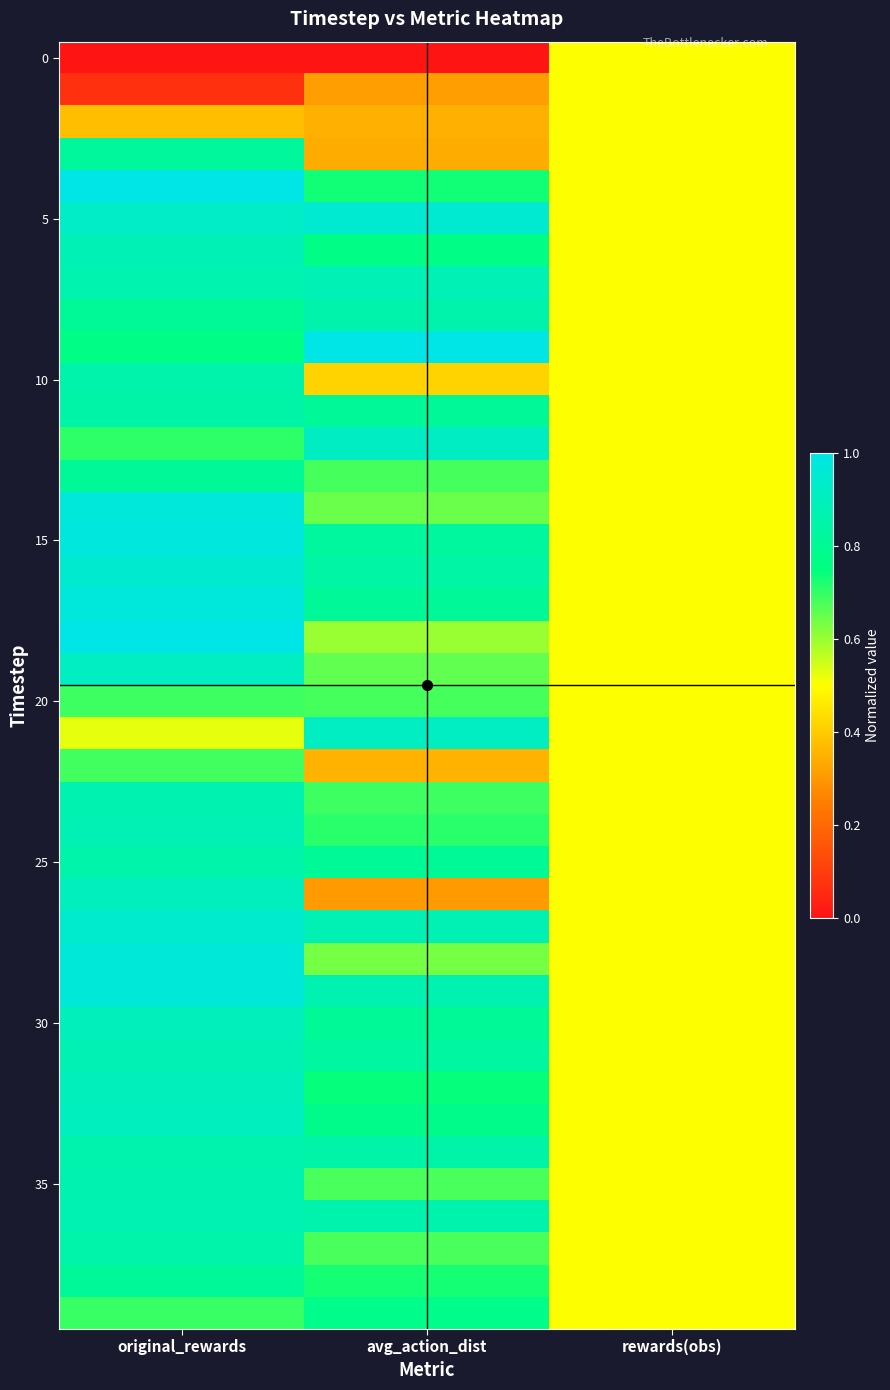

What is the maximum value shown in the chart?

1.0